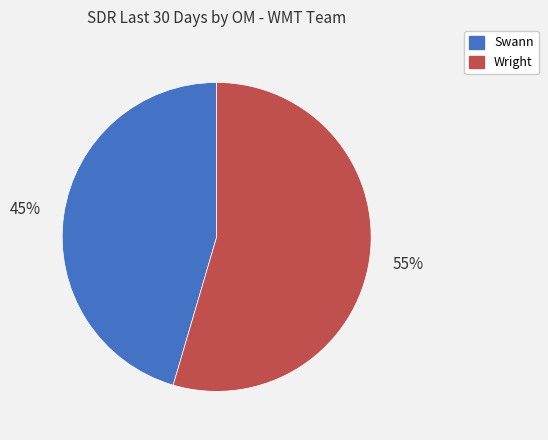

To the nearest percent, what is the combined percentage of Wright and Swann?

100%